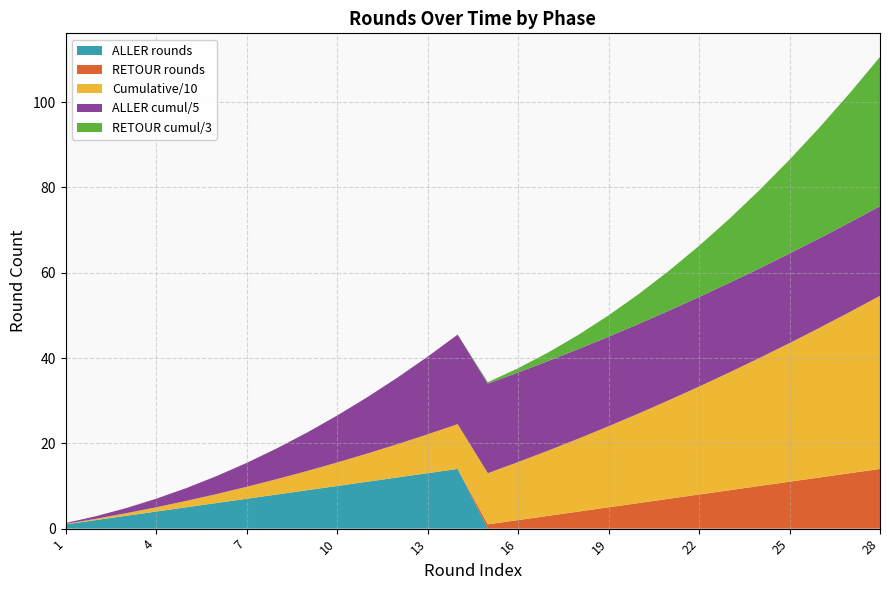

What is the maximum value for ALLER rounds?

14.0